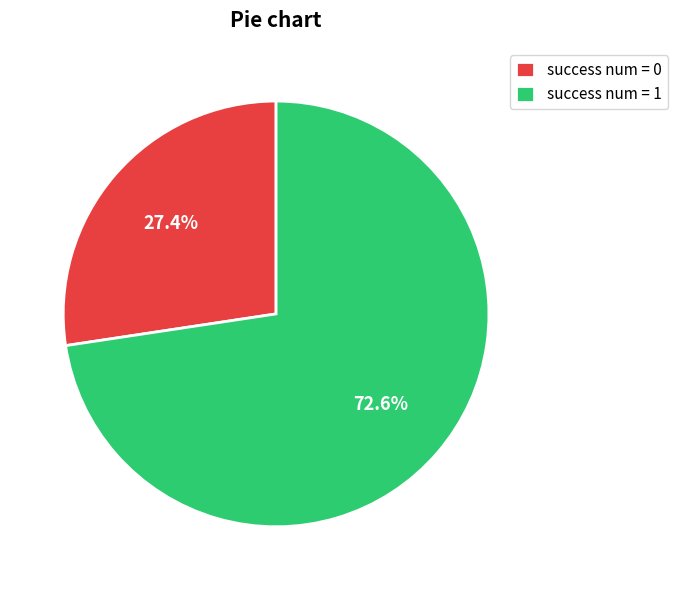

To the nearest percent, what portion does success num = 0 represent?

27%